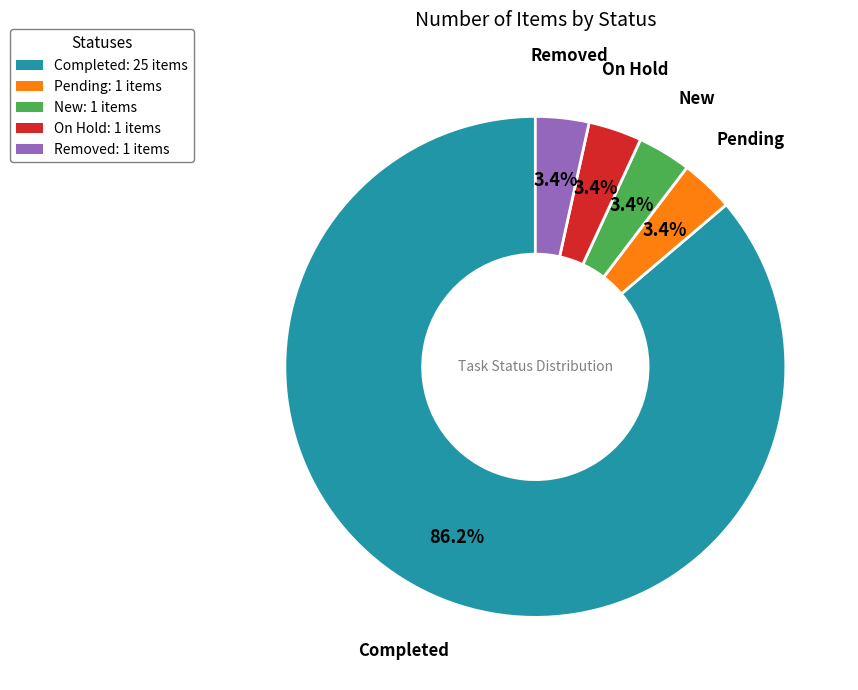

Does Completed account for over 50% of the chart?

Yes